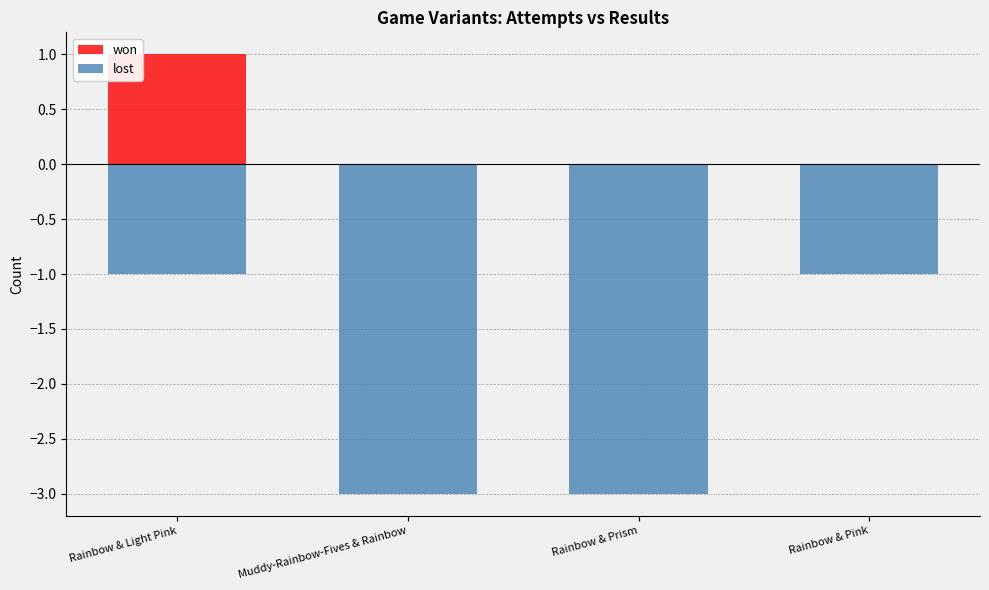

Does the chart contain any negative values?

Yes